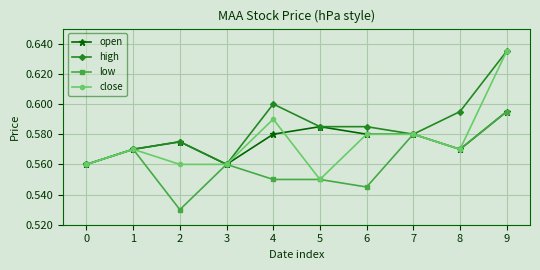

Where is close nearest to the value 0?

5